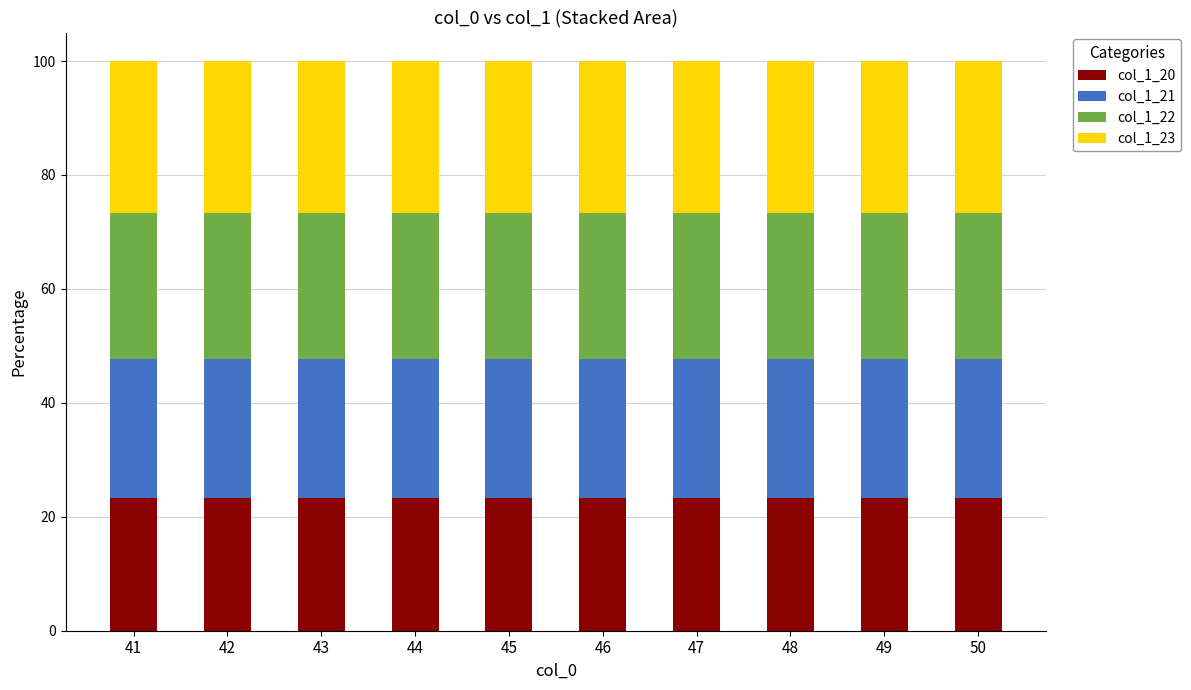

What is the value of the col_1_20 bar at the 7th from the left?

23.3